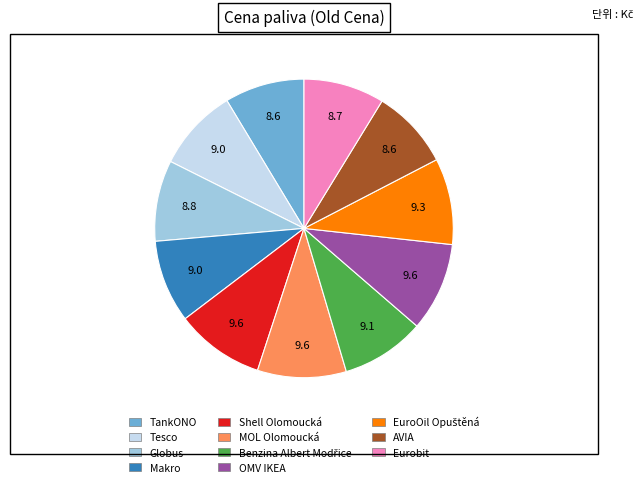

Which has a higher value, MOL Olomoucká or Globus?

MOL Olomoucká